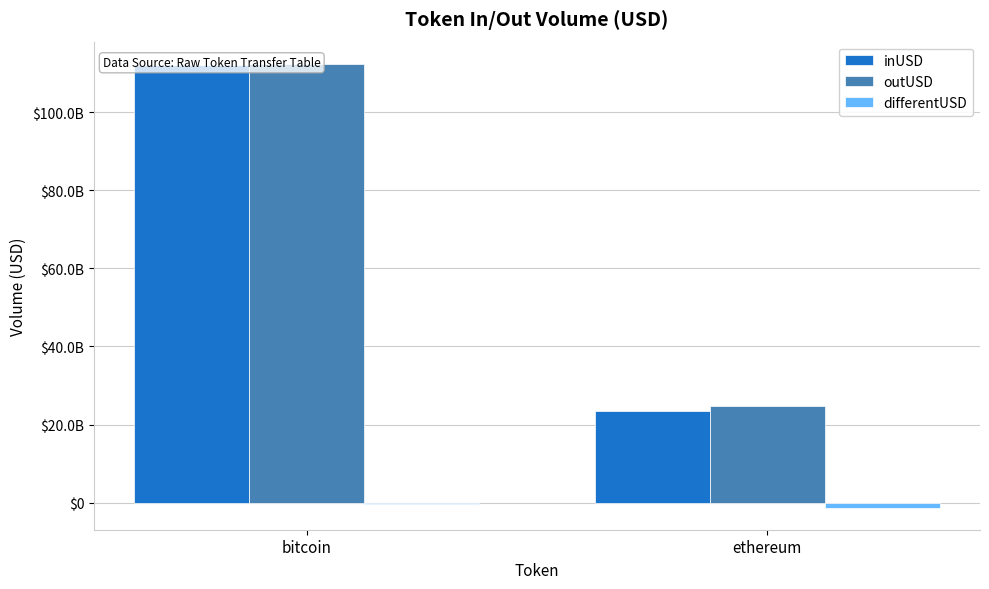

At how many categories does at least one series exceed 41516928921?

1